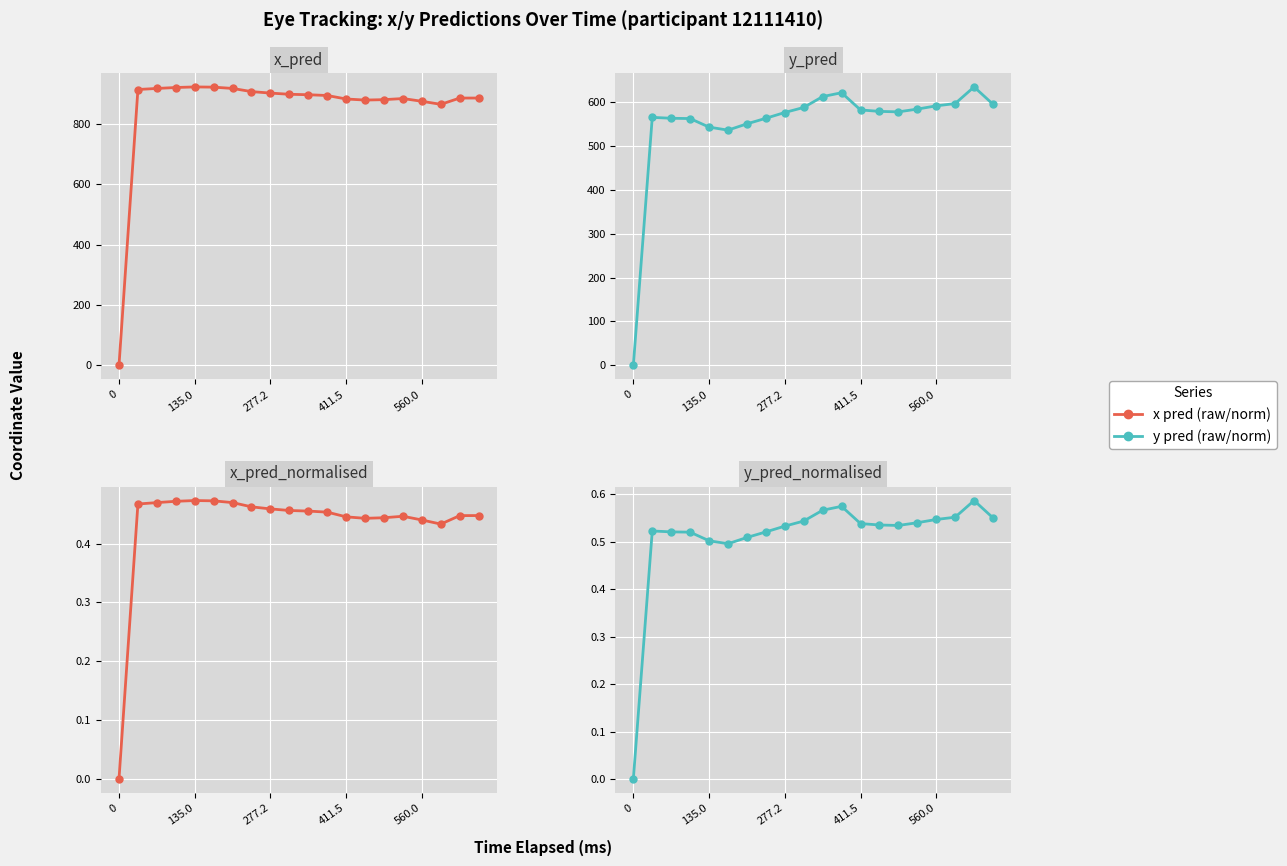

Count the number of categories in the chart.

20